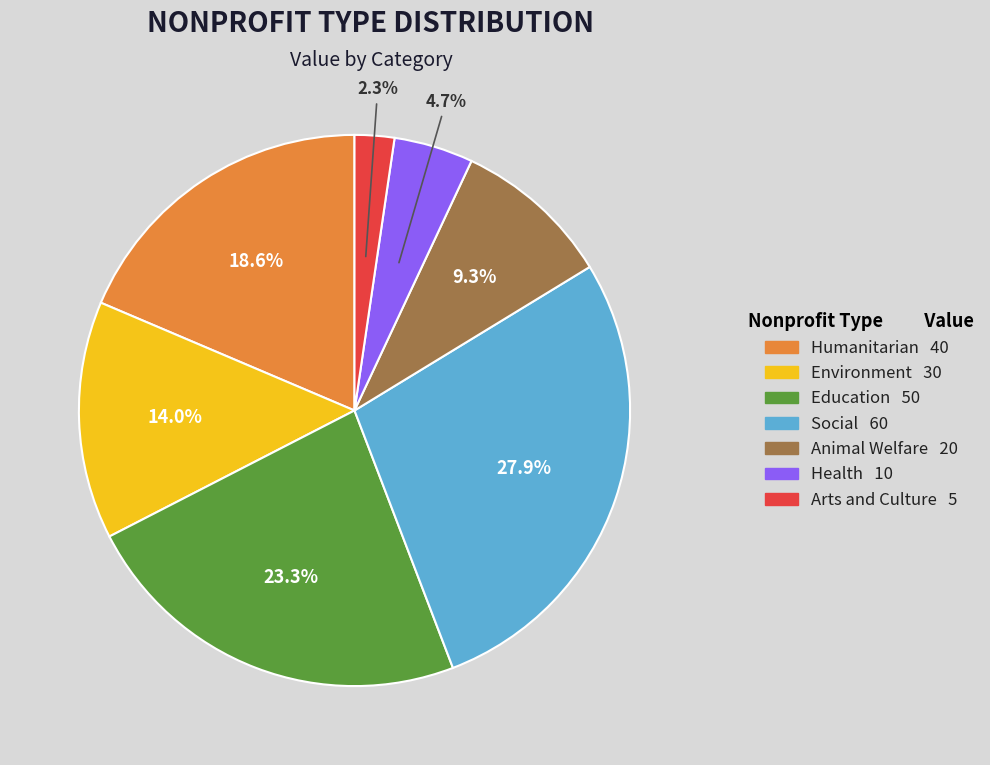

How many segments does this pie chart have?

7